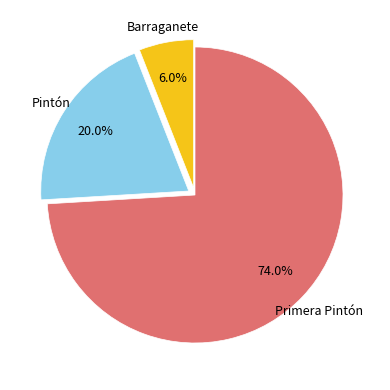

Is there a majority slice in this chart?

Yes